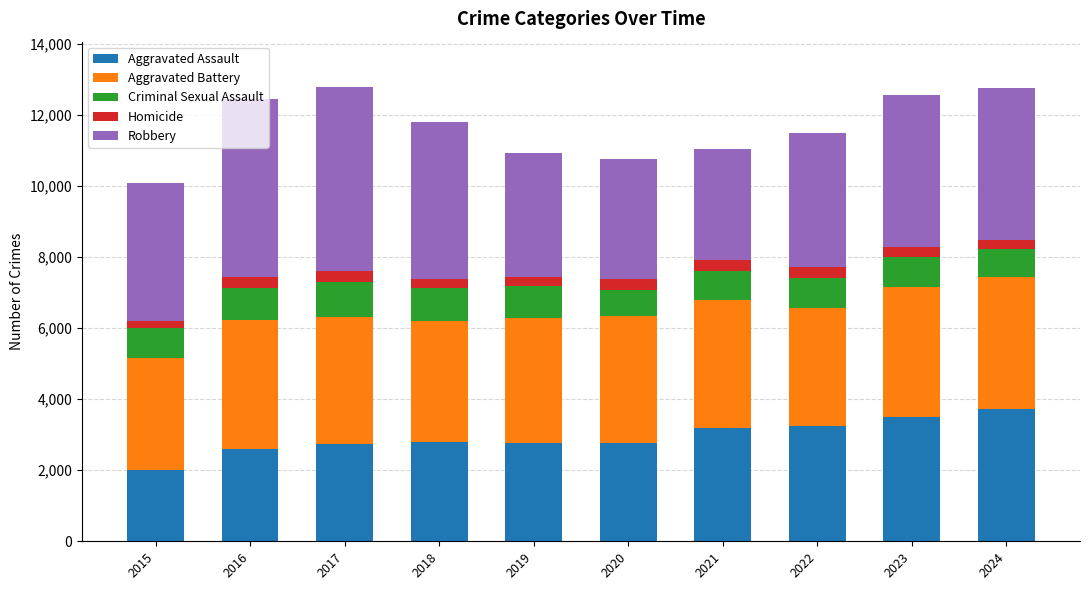

What are all the series names shown in the legend?

Aggravated Assault, Aggravated Battery, Criminal Sexual Assault, Homicide, Robbery